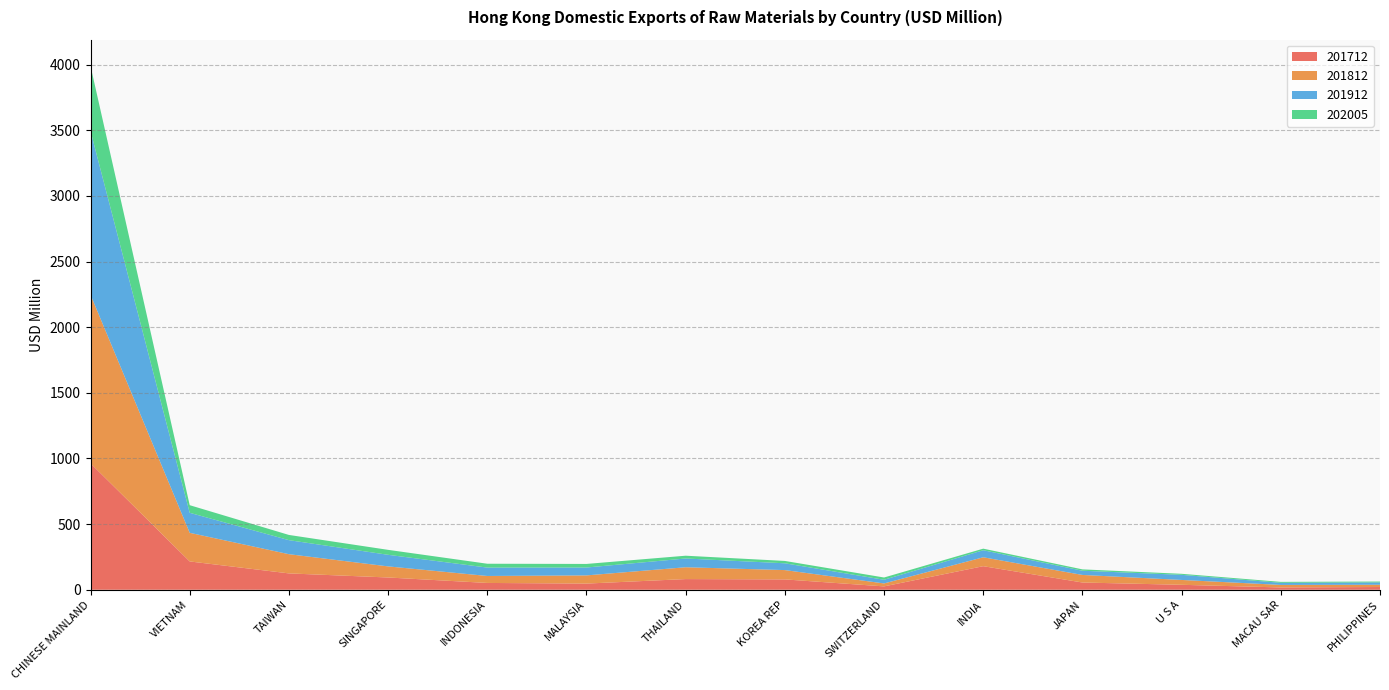

Reading left to right, transcribe all the data shown in this chart.

201712: 963.0	215.7	124.6	93.4	51.9	47.0	81.4	78.8	25.6	179.5	55.2	37.7	17.6	20.9
201812: 1284.1	218.0	146.3	84.5	53.1	62.4	90.0	71.0	22.5	67.9	57.7	37.0	19.3	17.3
201912: 1247.2	152.5	106.9	88.3	63.9	60.1	66.7	51.8	27.9	53.6	32.0	38.9	16.1	17.7
202005: 495.3	57.9	39.7	37.7	29.3	27.2	21.2	17.9	17.4	12.0	10.3	7.9	7.1	6.7